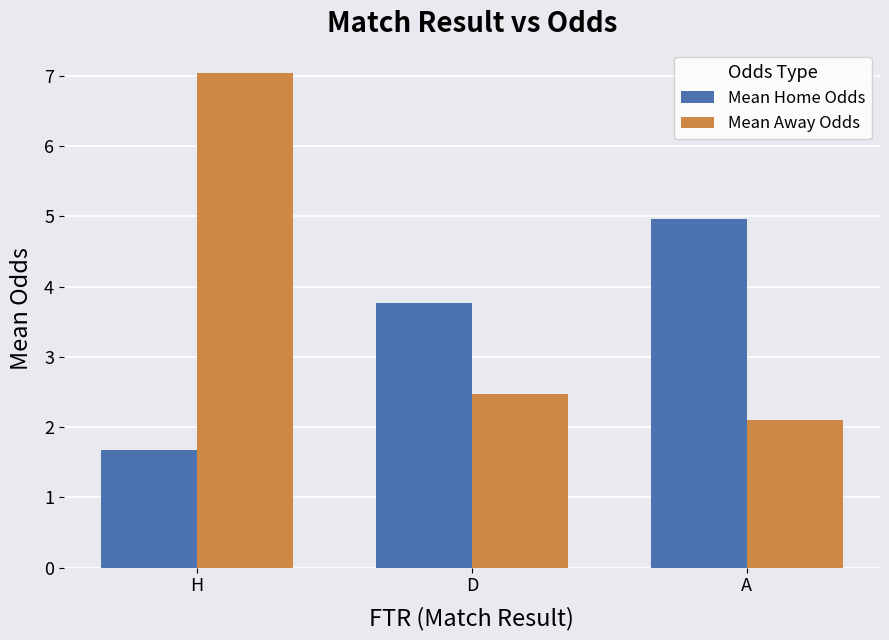

What is the difference between the maximum and second lowest values in the Mean Home Odds series?

1.2